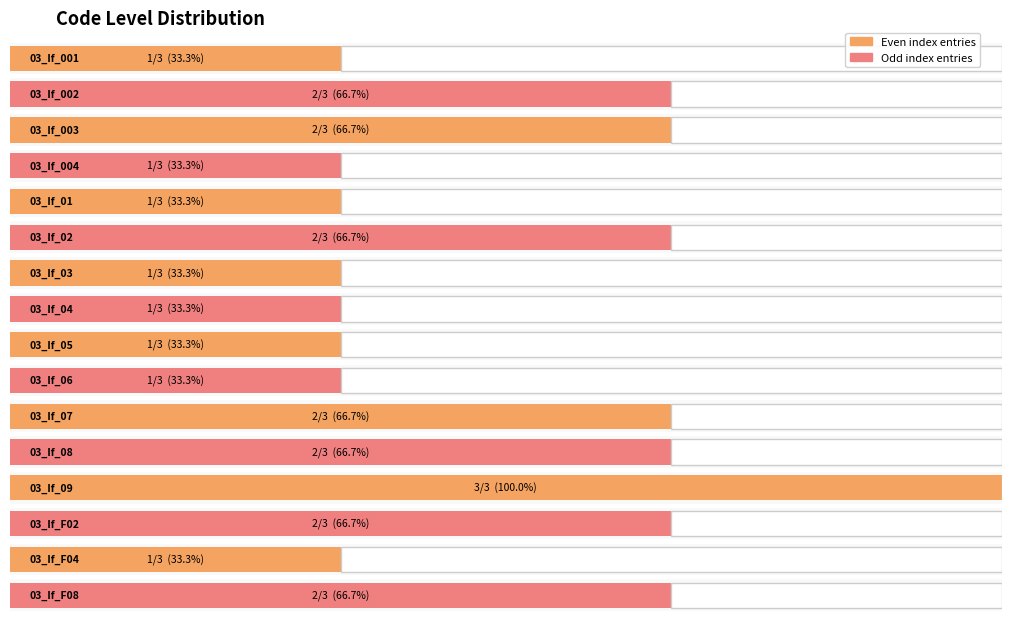

What is the smallest value displayed?

1